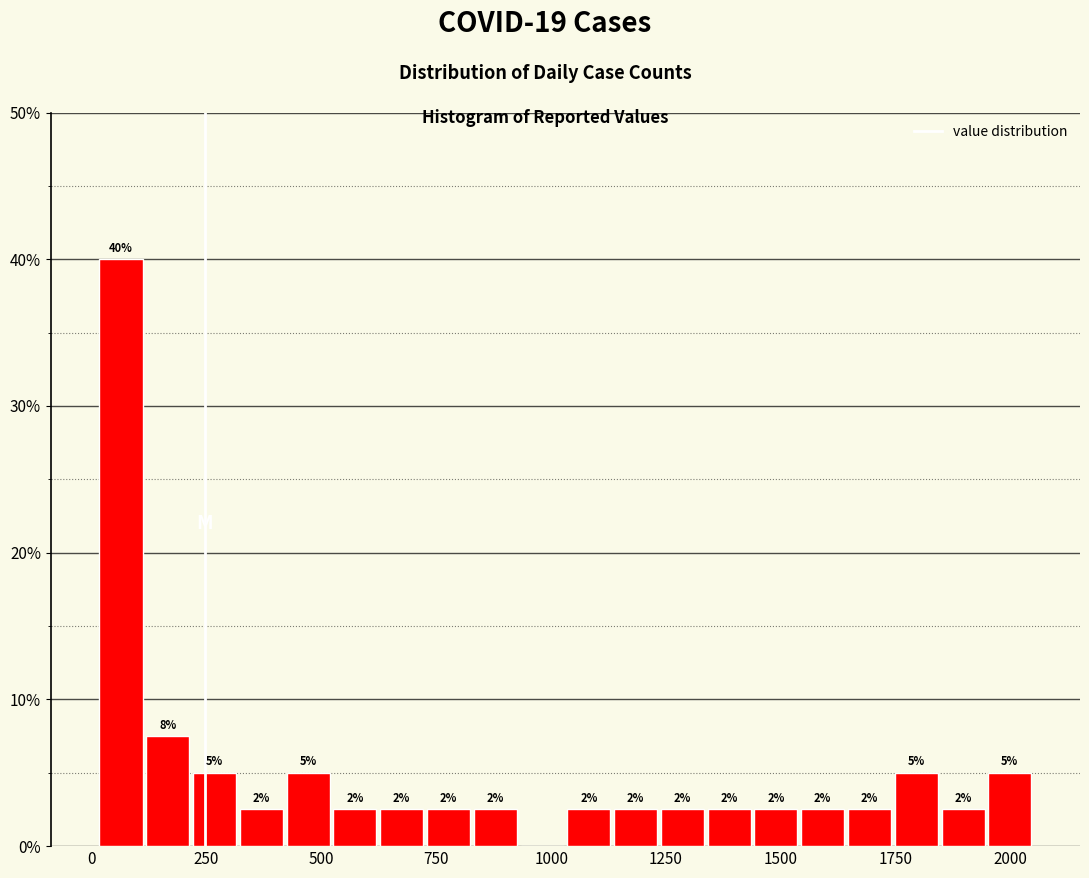

Read against the x-axis, roughly where is the centre of the tallest bar?

50